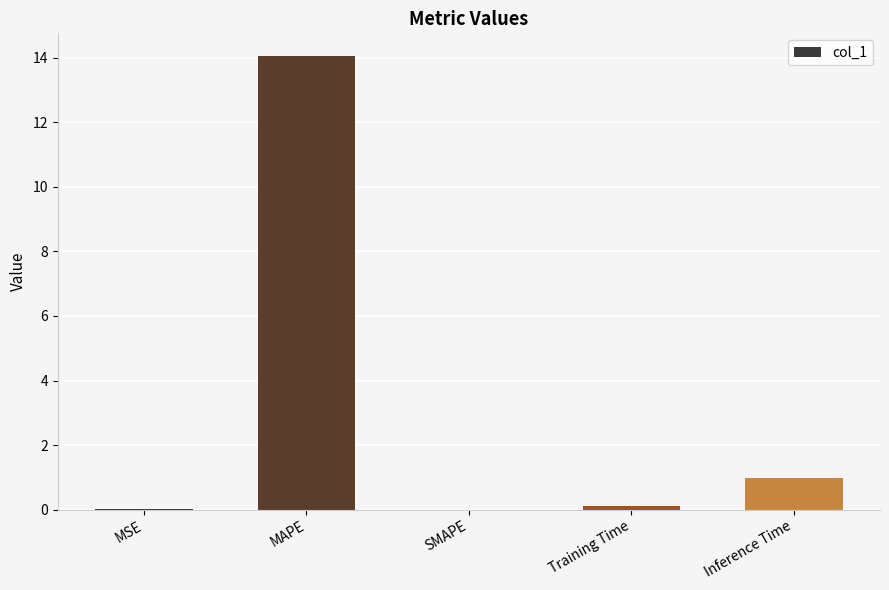

What is the average value?

3.0